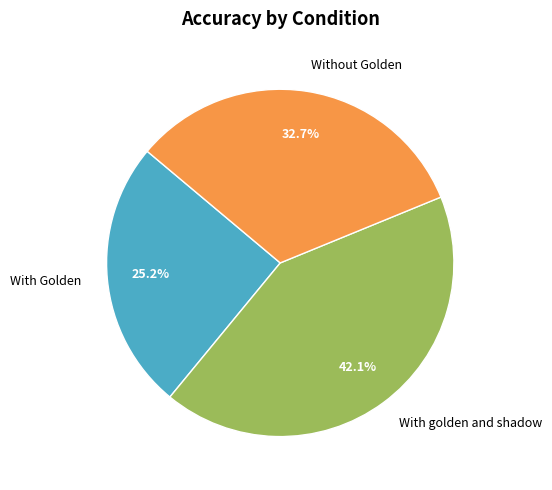

What is the largest slice in the pie chart?

With golden and shadow